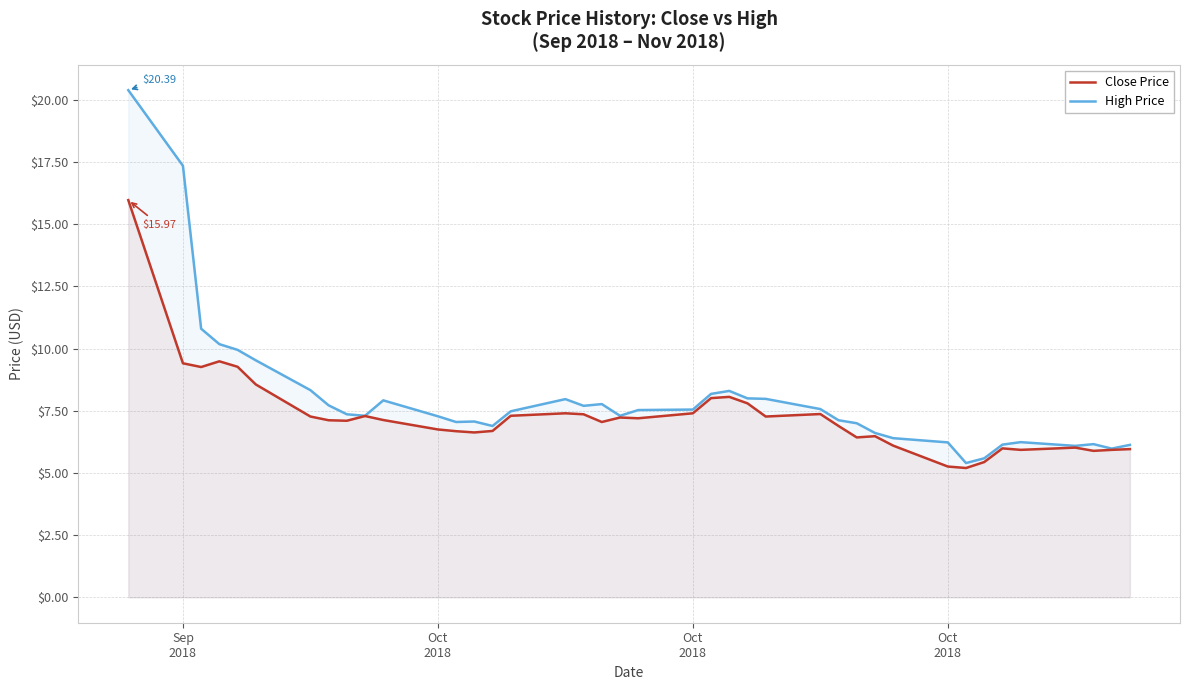

What are all the series names shown in the legend?

Close Price, High Price